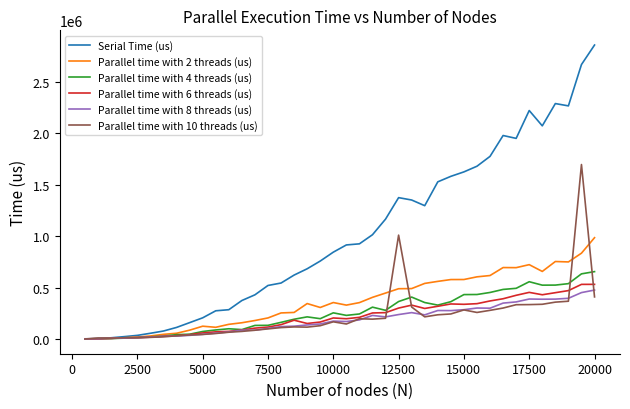

In Parallel time with 4 threads (us), how many points are higher than both neighbors (excluding endpoints)?

6